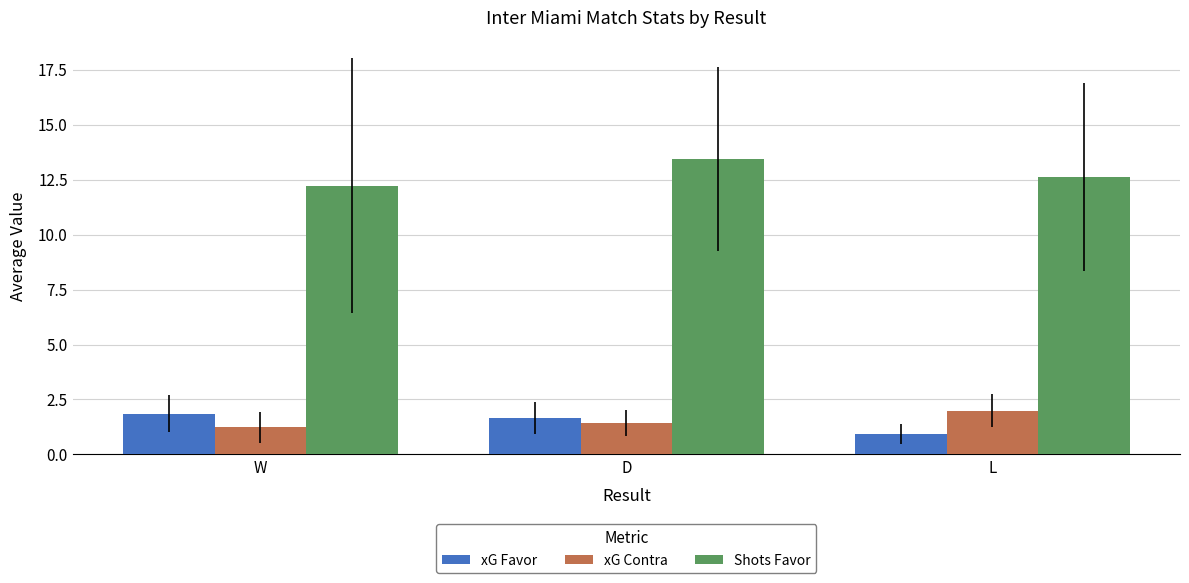

How many bars are there in total?

9